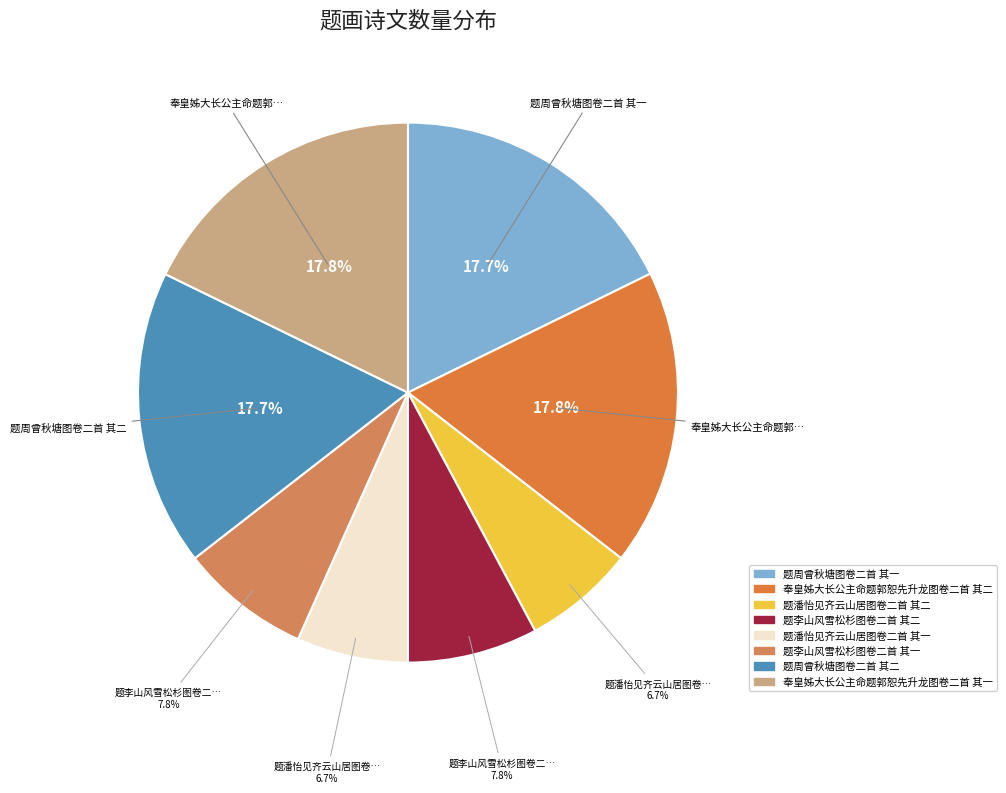

What is the change in value from 题李山风雪松杉图卷二首 其二 to 奉皇姊大长公主命题郭恕先升龙图卷二首 其一?

+689943